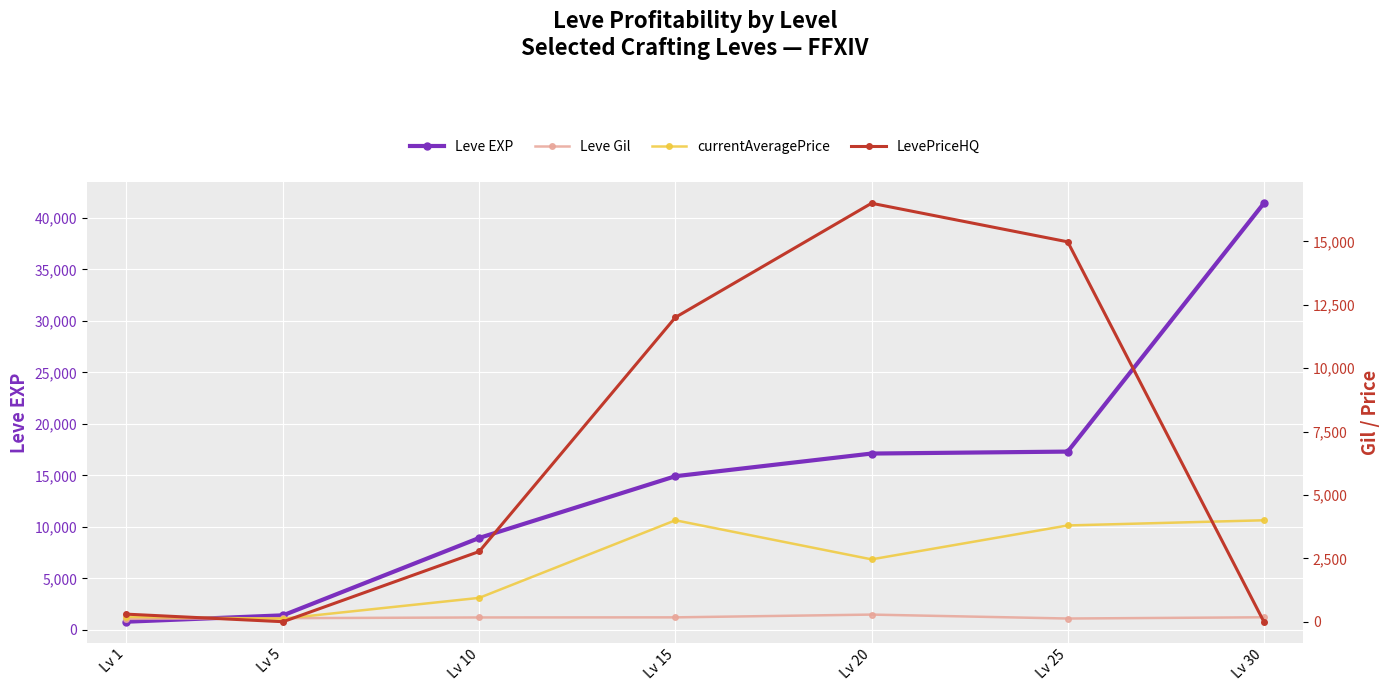

How many distinct data groups are displayed?

4